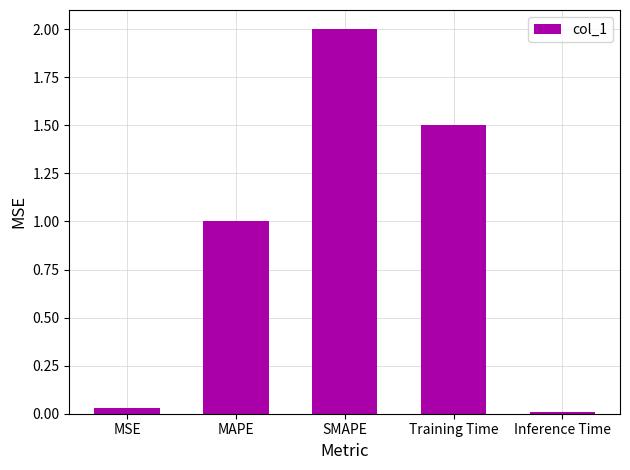

How many data points are above 1?

3